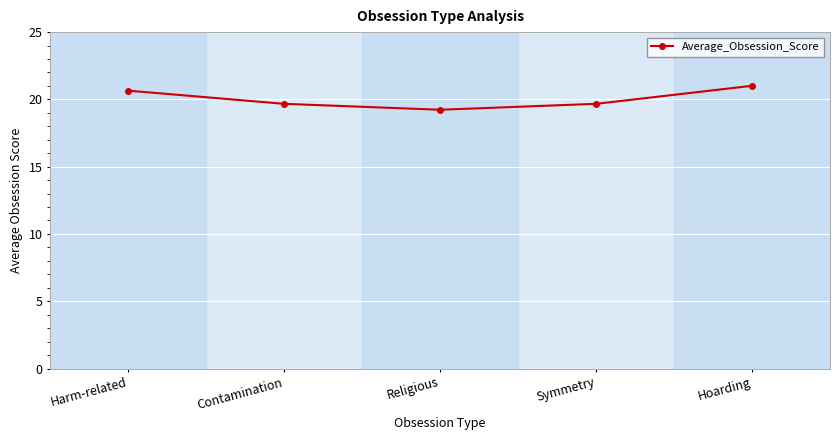

The value at Religious is 19.2. True or false?

True